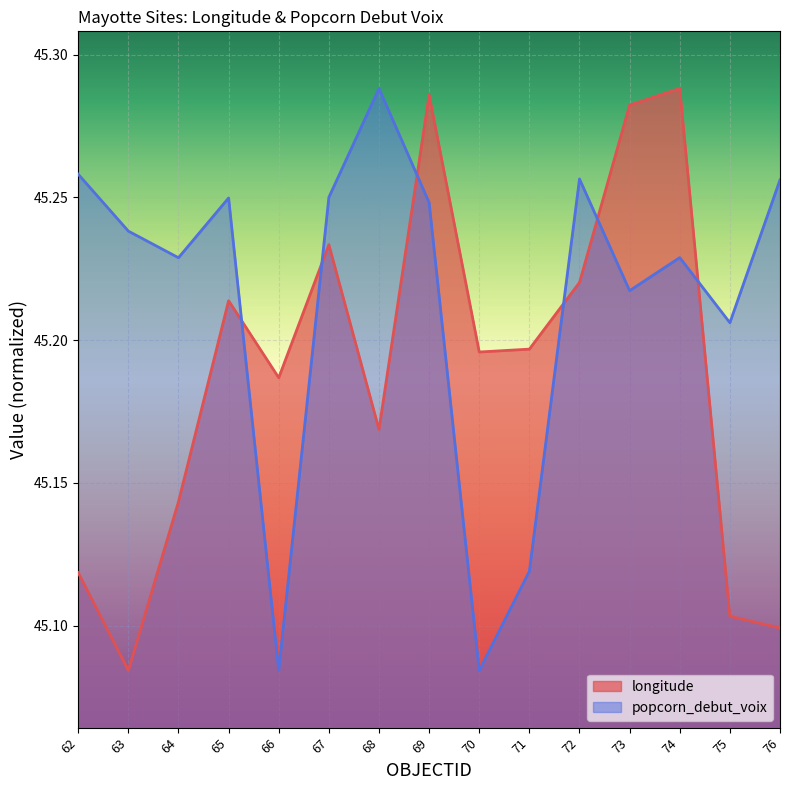

True or false: the data shows 74.0 at 65.

False